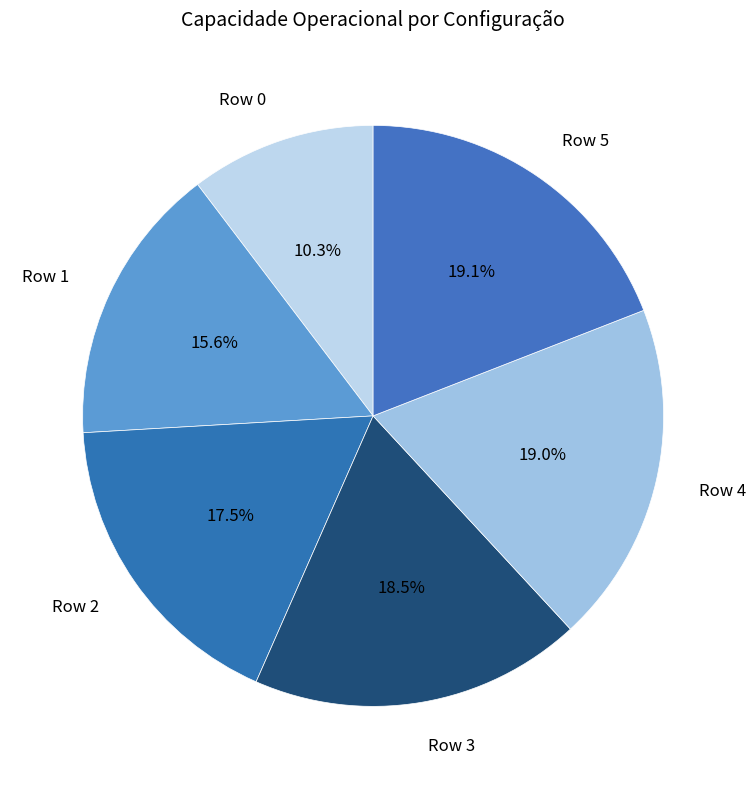

What percentage do Row 1 and Row 5 together represent?

34.7%